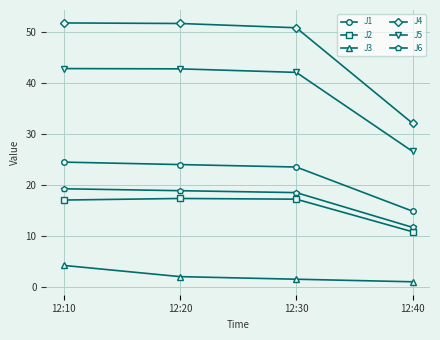

The value of J6 at 12:30 is 10.0. True or false?

False